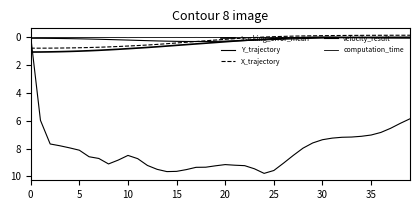

How many lines are shown in the chart?

5